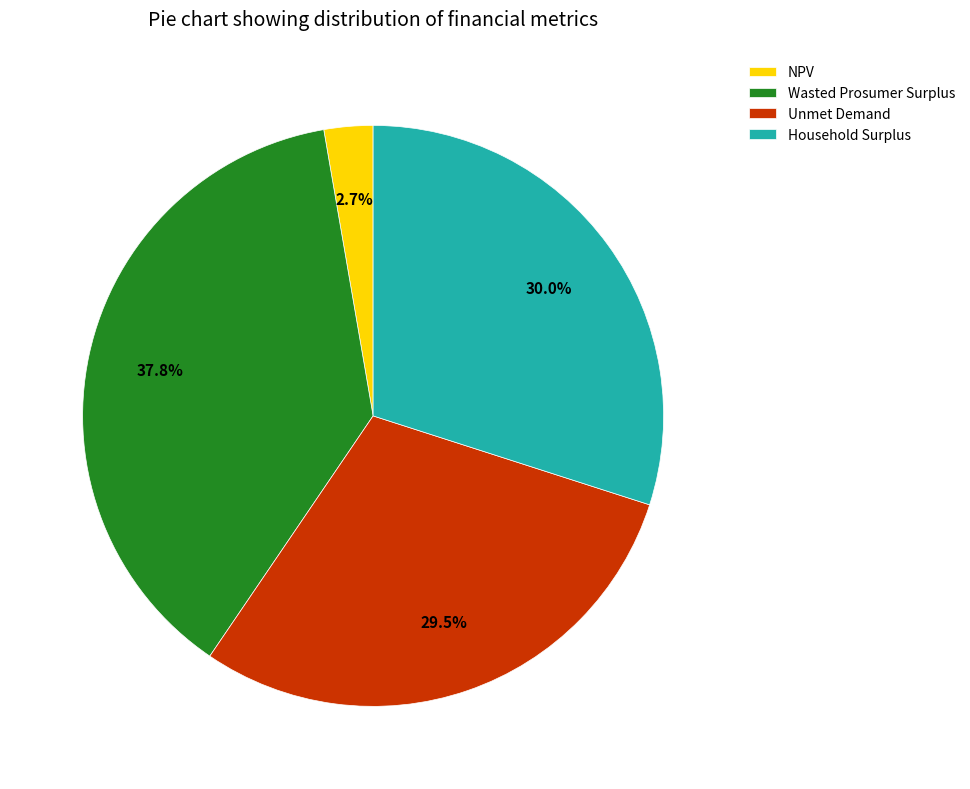

Which has a higher value, Wasted Prosumer Surplus or Household Surplus?

Wasted Prosumer Surplus